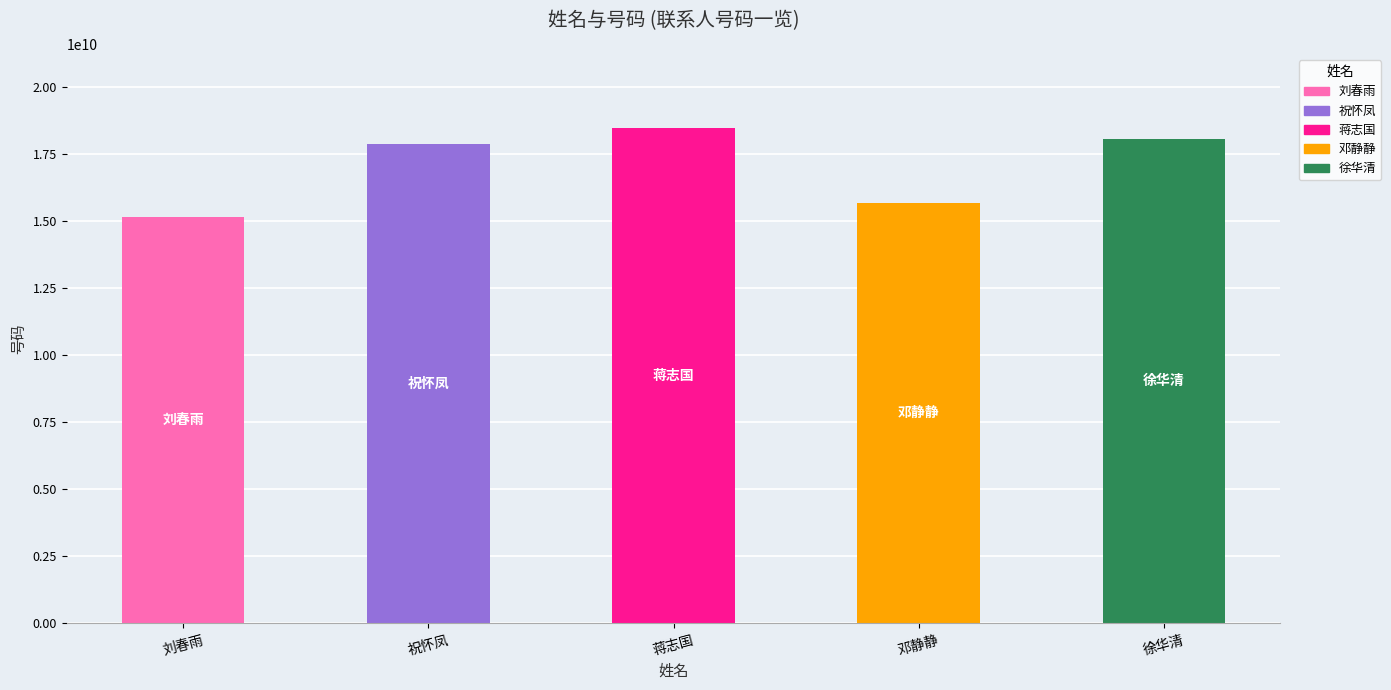

Count the number of data series in this chart.

1